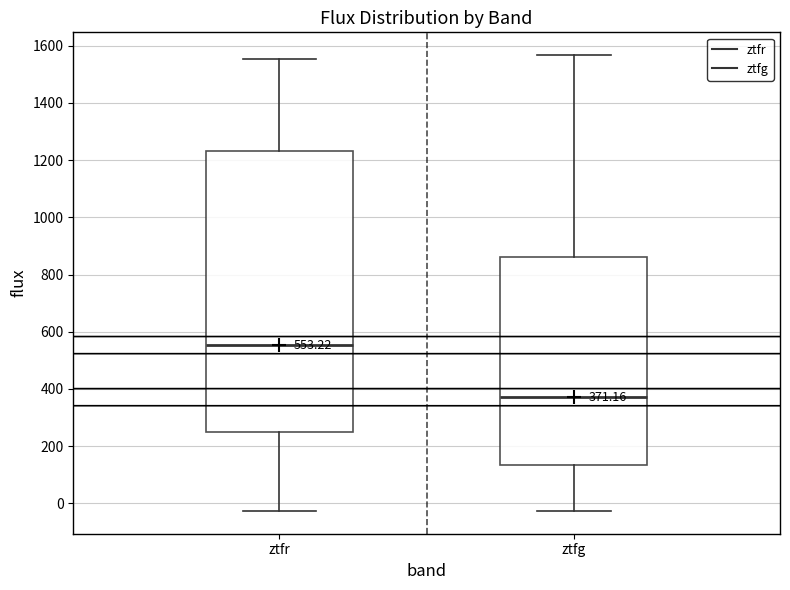

Which box's median line is the lowest?

ztfg